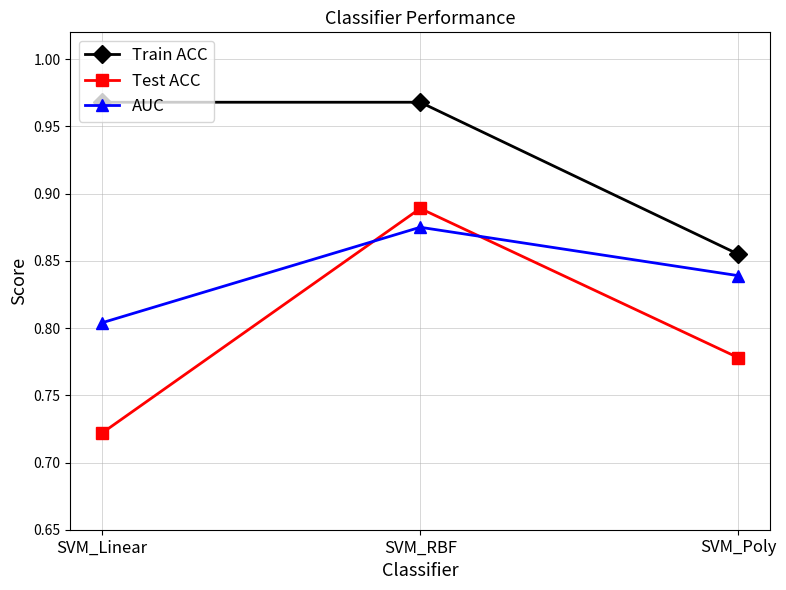

The value of Train ACC at SVM_Poly is 1.4. True or false?

False